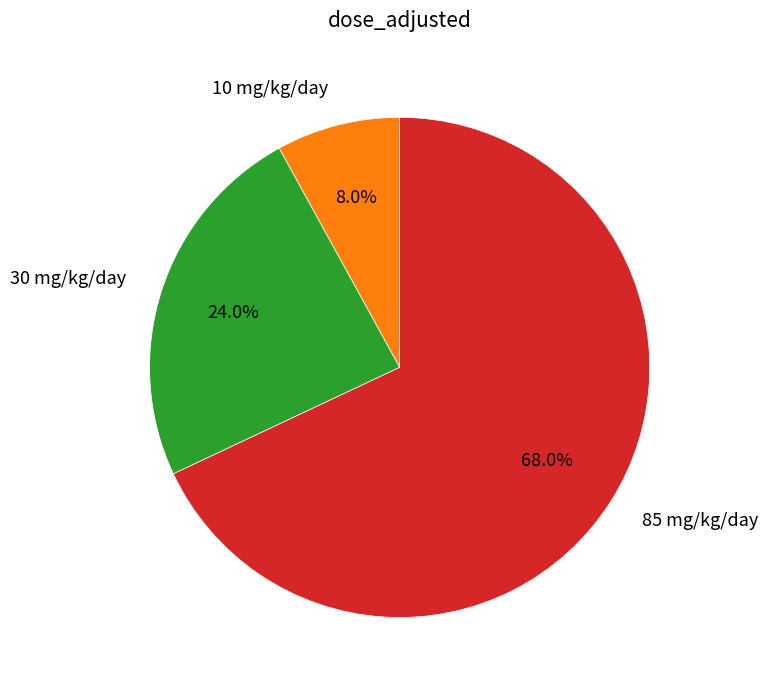

What portion of the pie excludes 10 mg/kg/day?

92.0%